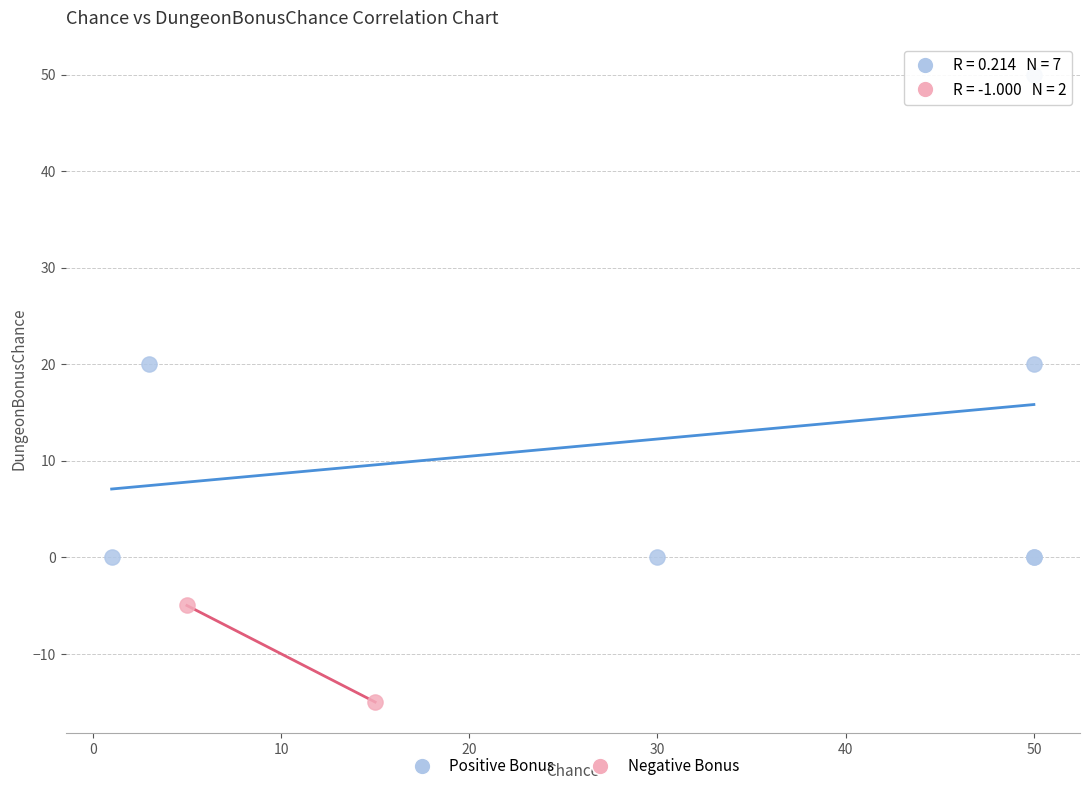

Which series has the widest spread of Y values?

Positive Bonus